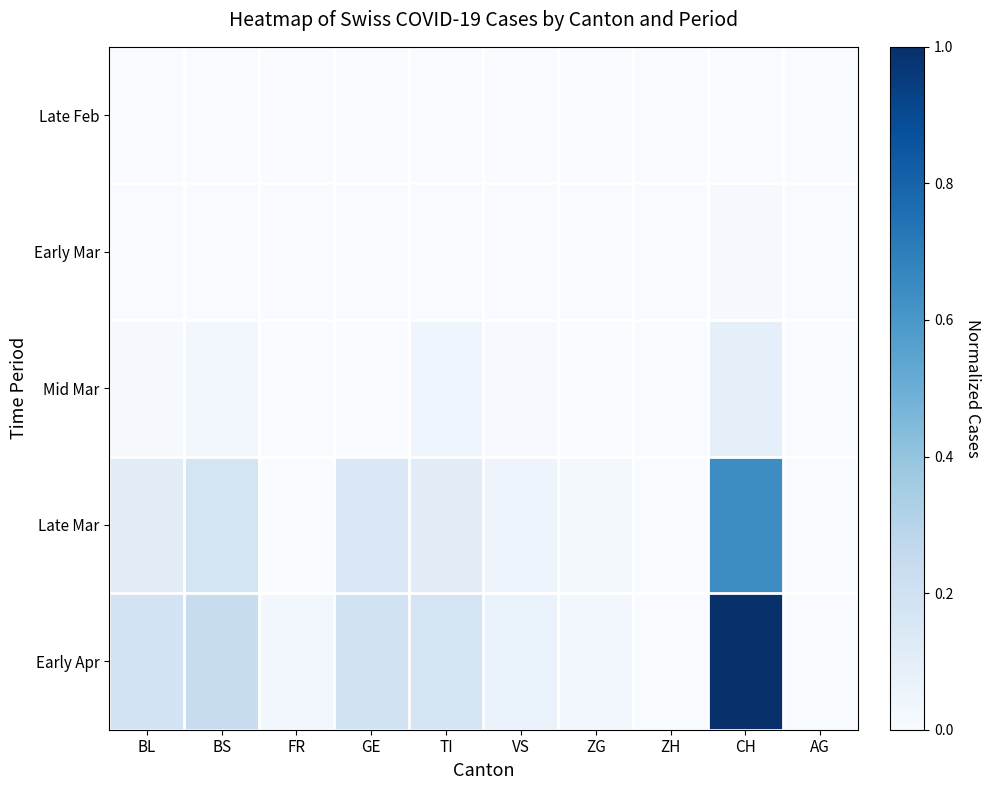

Reading left to right, list all the values displayed in this chart.

Late Feb: BL=0.0	BS=0.0	FR=0.0	GE=0.0	TI=0.0	VS=0.0	ZG=0.0	ZH=0.0	CH=0.0	AG=0.0
Early Mar: BL=0.0	BS=0.0	FR=0.0	GE=0.0	TI=0.0	VS=0.0	ZG=0.0	ZH=0.0	CH=0.0	AG=0.0
Mid Mar: BL=0.0	BS=0.0	FR=0.0	GE=0.0	TI=0.0	VS=0.0	ZG=0.0	ZH=0.0	CH=0.1	AG=0.0
Late Mar: BL=0.1	BS=0.2	FR=0.0	GE=0.1	TI=0.1	VS=0.0	ZG=0.0	ZH=0.0	CH=0.6	AG=0.0
Early Apr: BL=0.2	BS=0.2	FR=0.0	GE=0.2	TI=0.2	VS=0.1	ZG=0.0	ZH=0.0	CH=1.0	AG=0.0